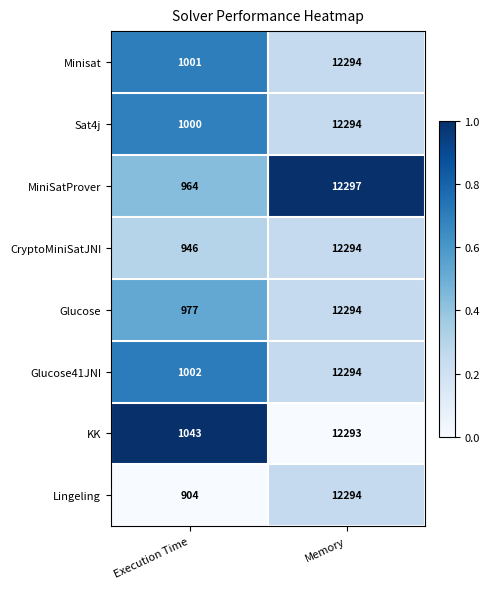

At Execution Time, list the series in order from largest to smallest.

KK, Glucose41JNI, Minisat, Sat4j, Glucose, MiniSatProver, CryptoMiniSatJNI, Lingeling